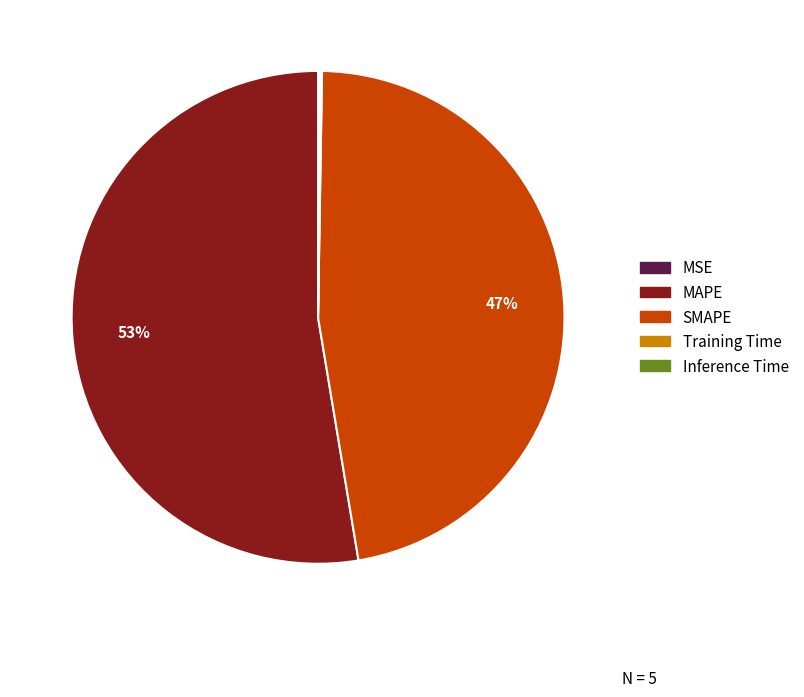

To the nearest percent, what is the difference between the largest and smallest slice percentages?

53%